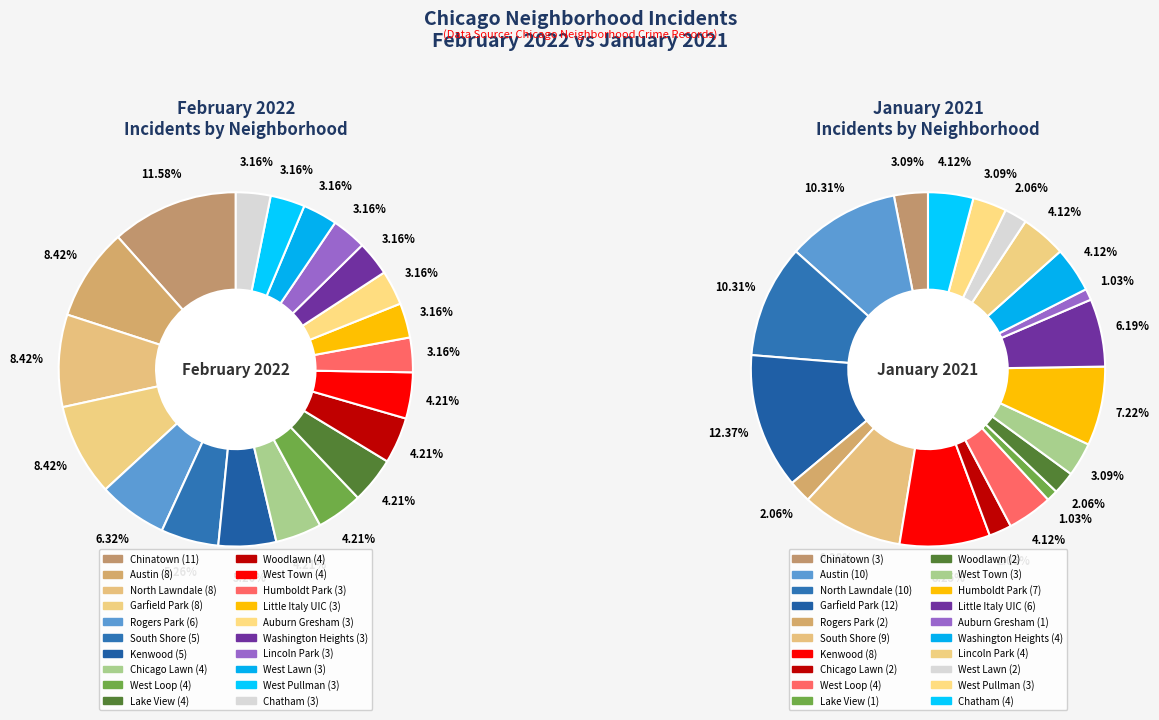

To the nearest percent, what percentage of the pie is North Lawndale?

8%